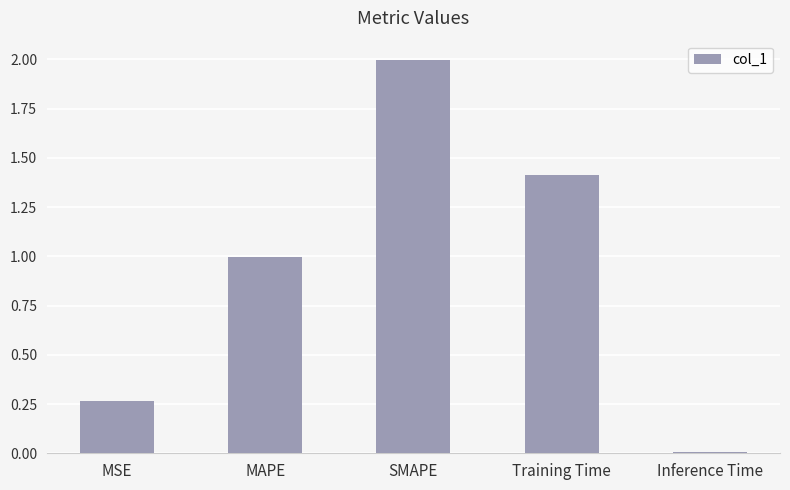

Rank the categories by value from lowest to highest.

Inference Time, MSE, MAPE, Training Time, SMAPE